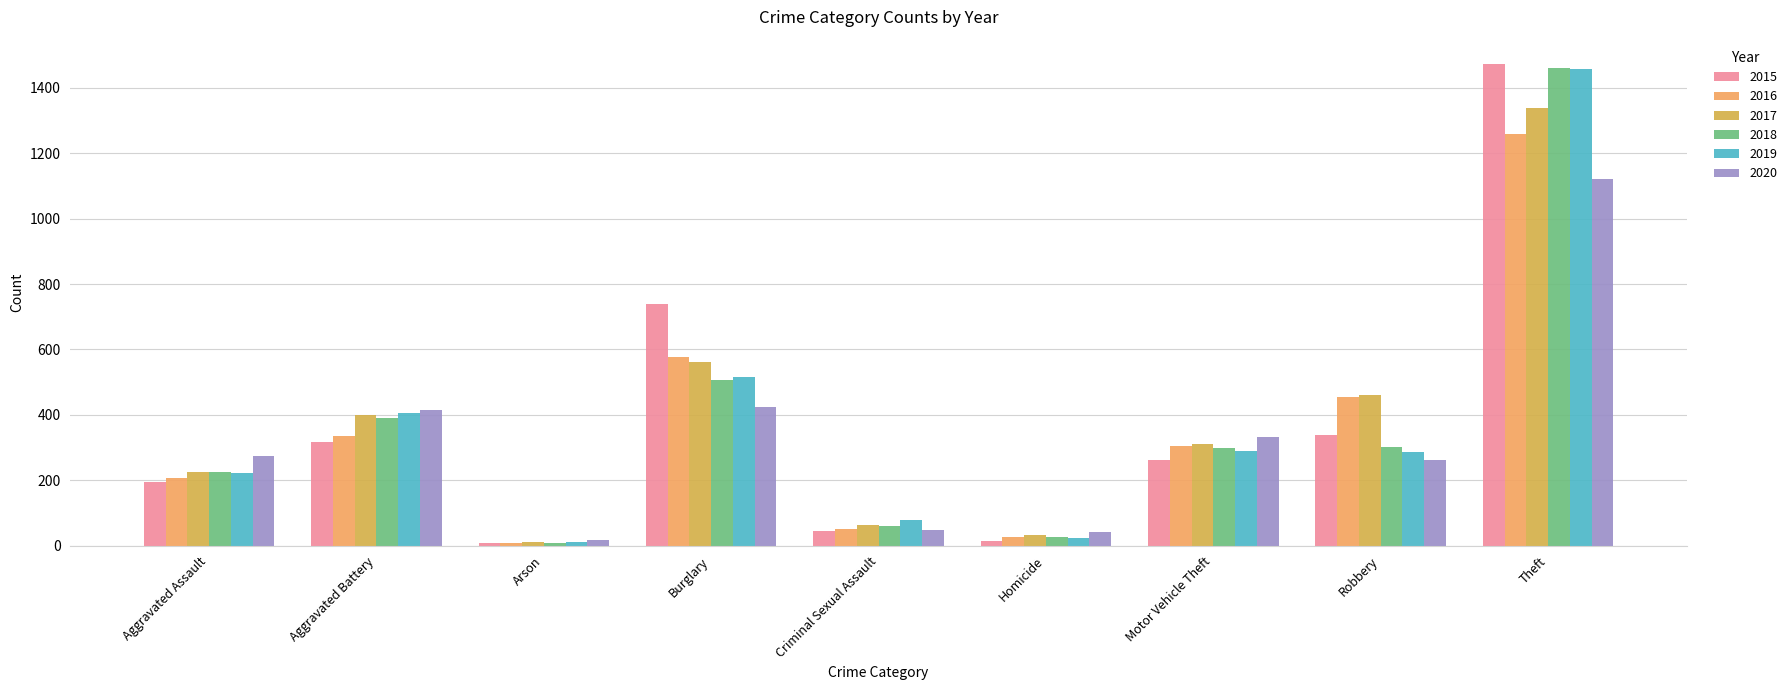

The 2015 series shows 46 at Criminal Sexual Assault. True or false?

True